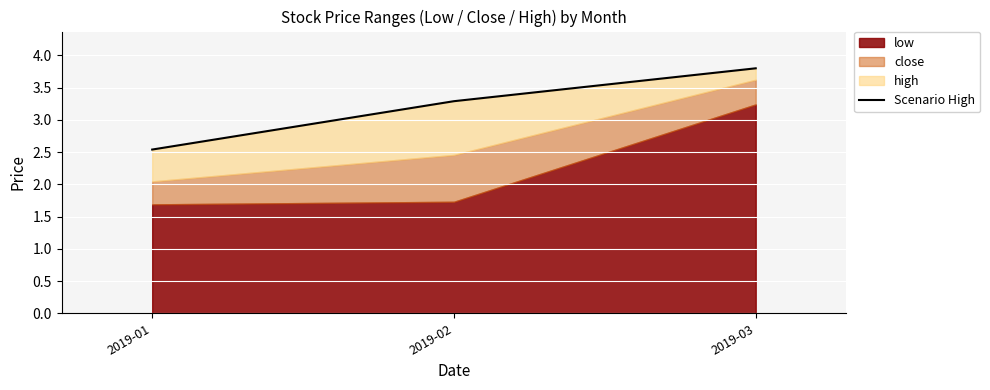

The chart shows a value of 2.5 at 2019-03. True or false?

False